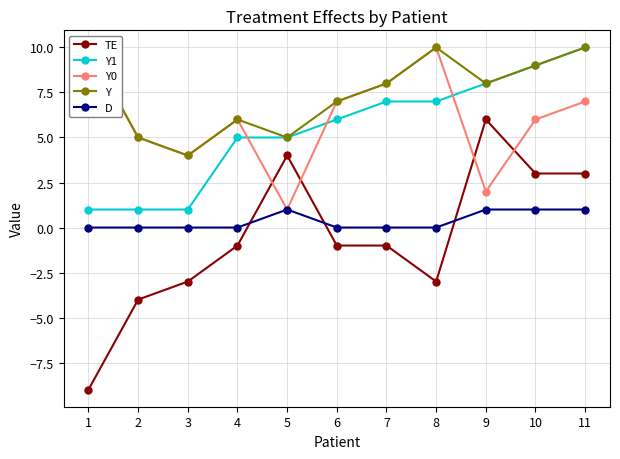

Is the value of Y1 at 9 greater than the value of Y0 at 11?

Yes